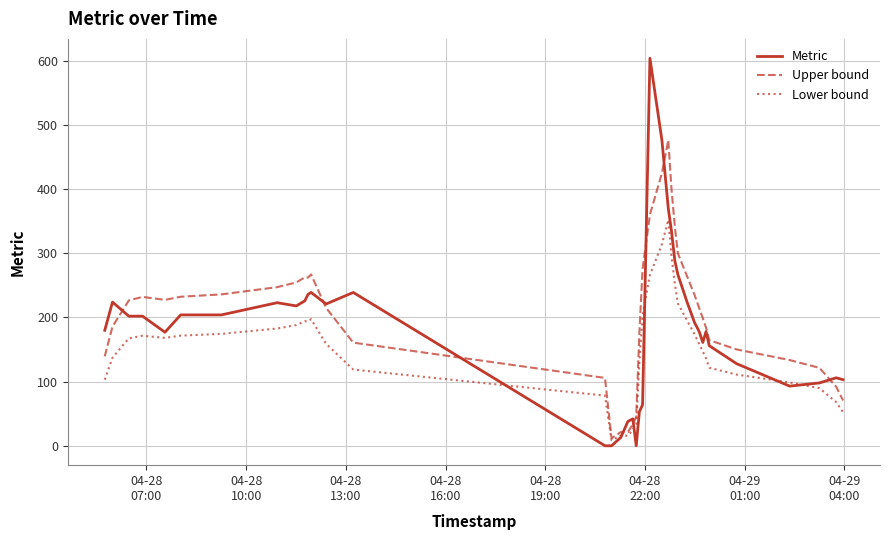

List the series in order of their peak value, lowest first.

Lower bound, Upper bound, Metric